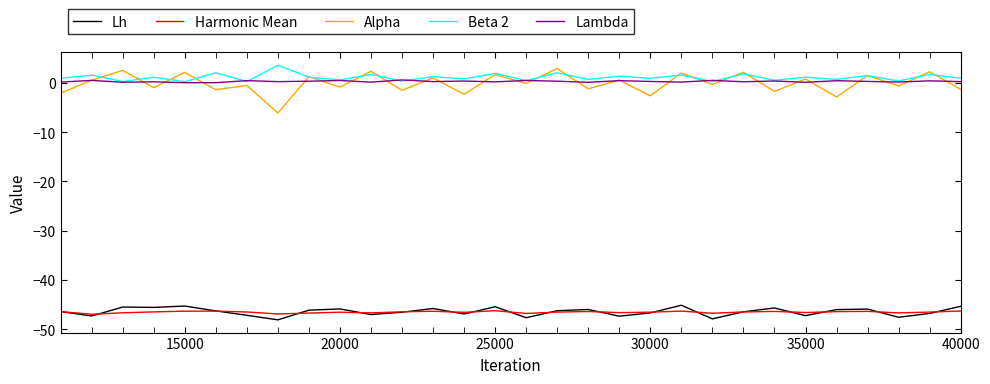

True or false: Alpha and Harmonic Mean intersect in this chart.

False